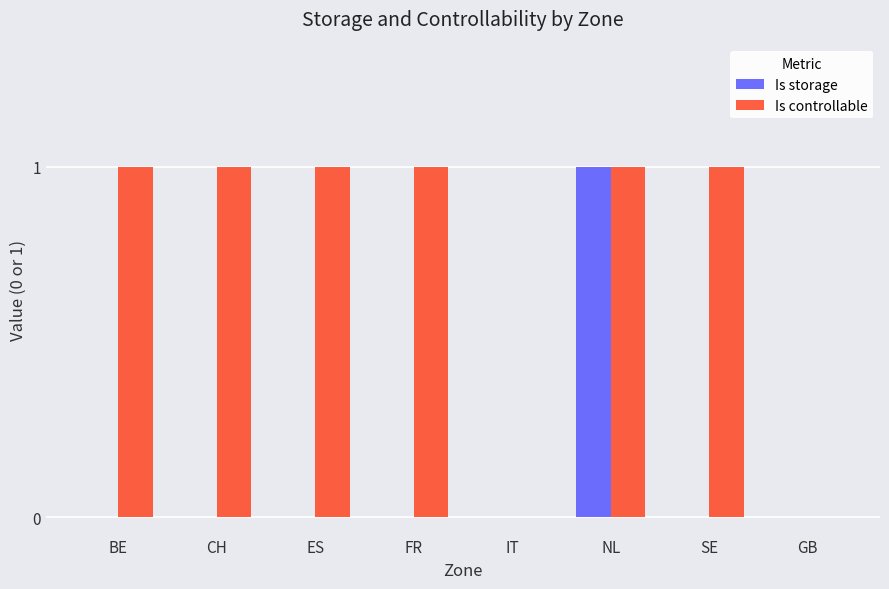

How many data points does each series have?

8